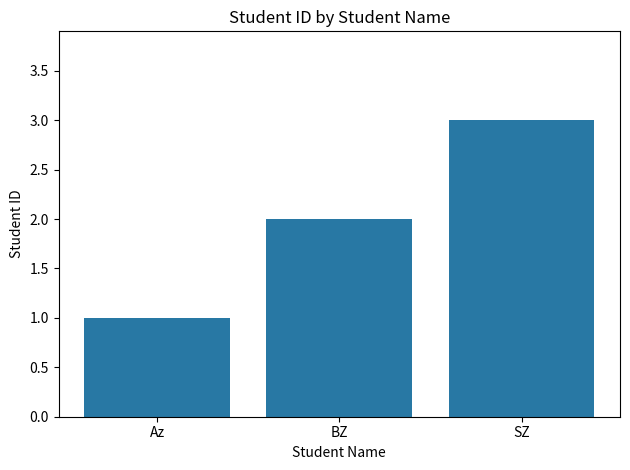

How many values are below 2?

1